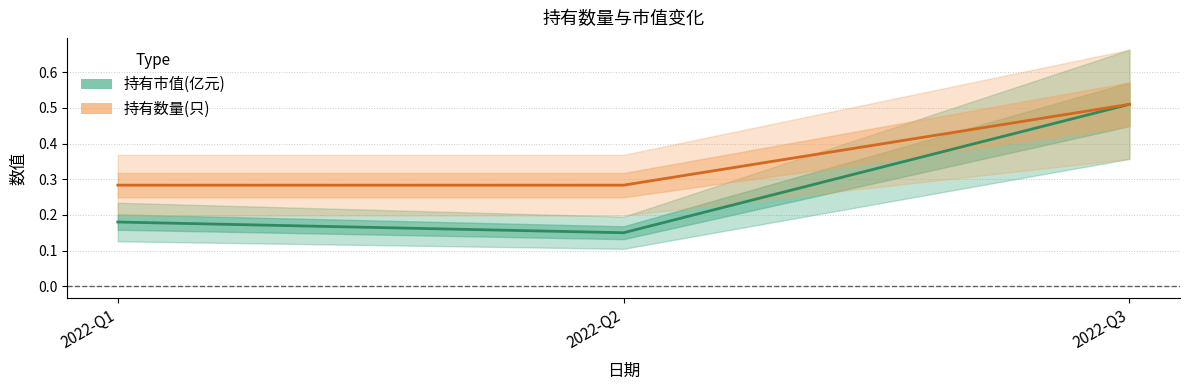

Which series changed the most between 2022-Q1 and 2022-Q2?

持有市值(亿元)